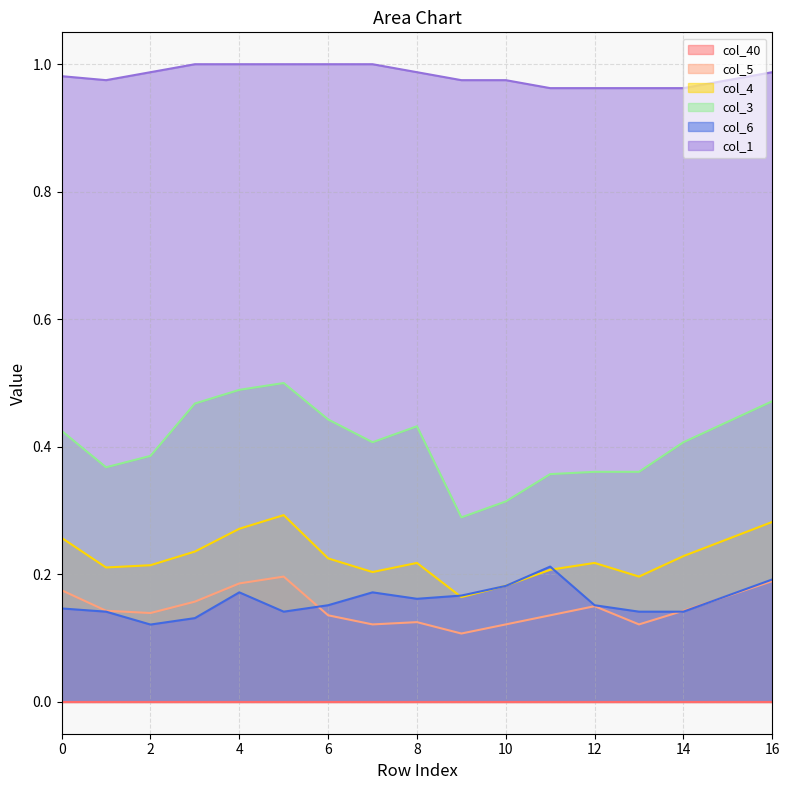

The col_4 series shows 0.4 at 0. True or false?

False